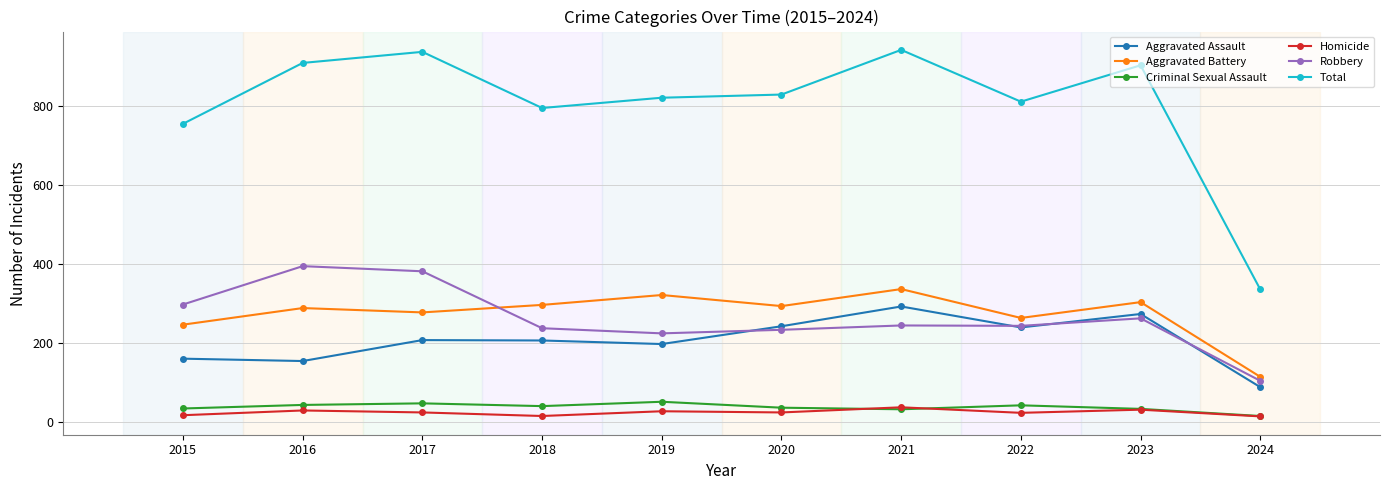

Is this an area chart (filled region under the line)?

No